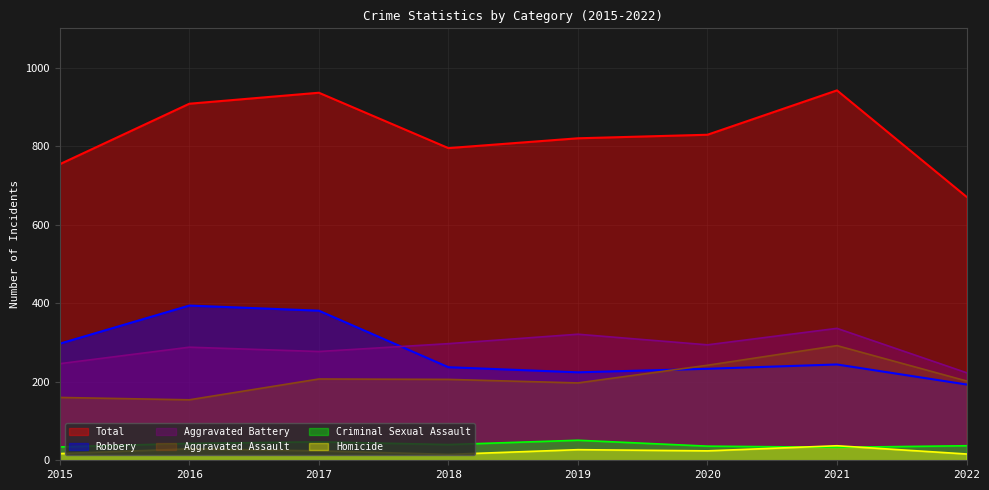

Reading left to right, list all the values displayed in this chart.

Aggravated Assault: 160	154	207	206	197	242	292	202
Aggravated Battery: 246	288	277	297	321	294	336	223
Criminal Sexual Assault: 34	43	47	40	51	36	33	37
Homicide: 17	29	24	15	27	24	37	16
Robbery: 297	394	381	237	224	233	244	193
Total: 754	908	936	795	820	829	942	671